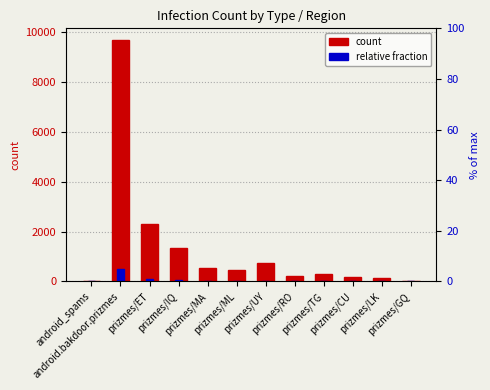

True or false: count has a value of 304.6 at prizmes/MA.

False